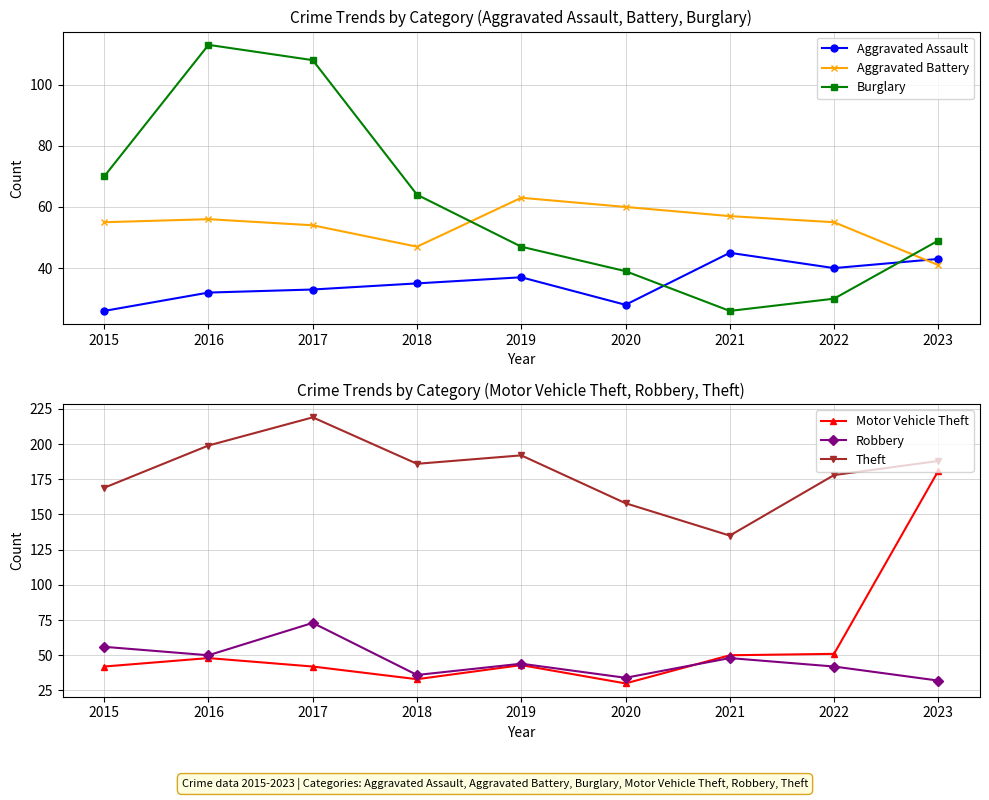

What is the sum of the Aggravated Battery values at 2017 and 2018?

101